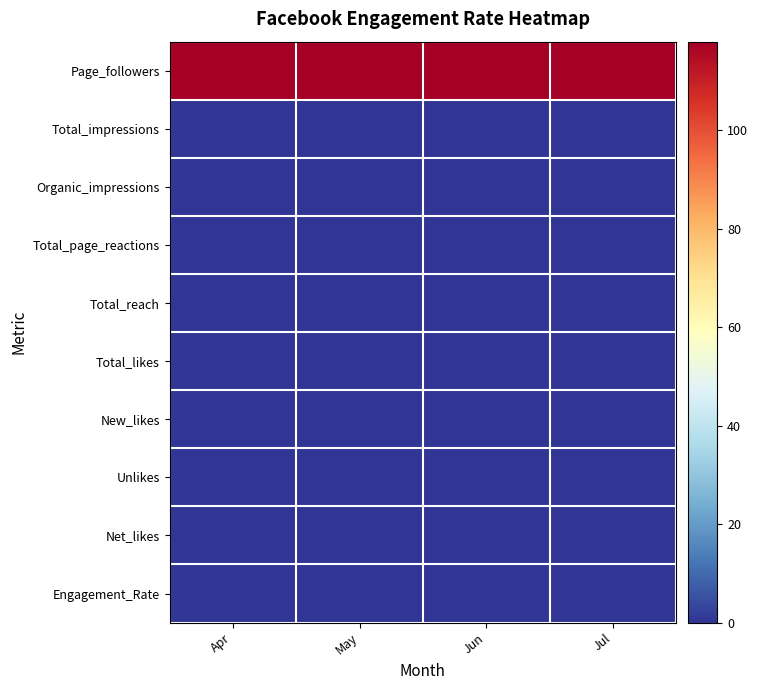

At Jul, list the series in order from largest to smallest.

Page_followers, Total_impressions, Organic_impressions, Total_page_reactions, Total_reach, Total_likes, New_likes, Unlikes, Net_likes, Engagement_Rate